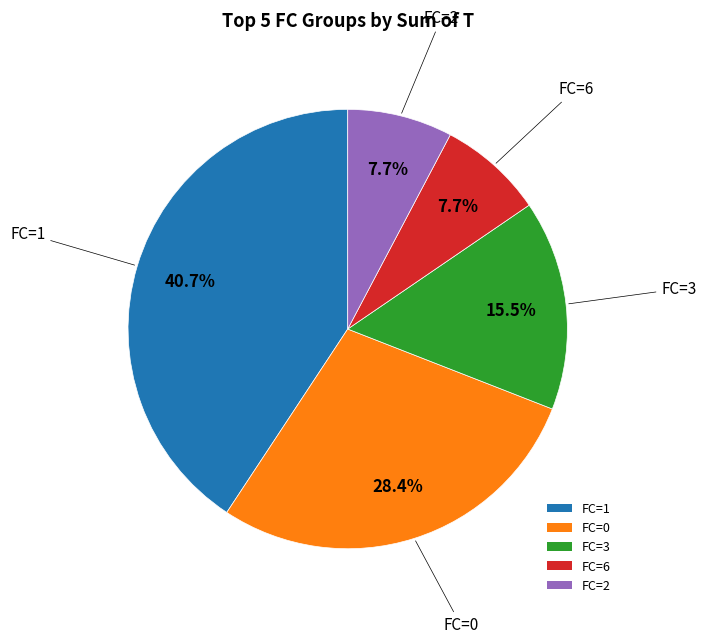

Is there a majority slice in this chart?

No